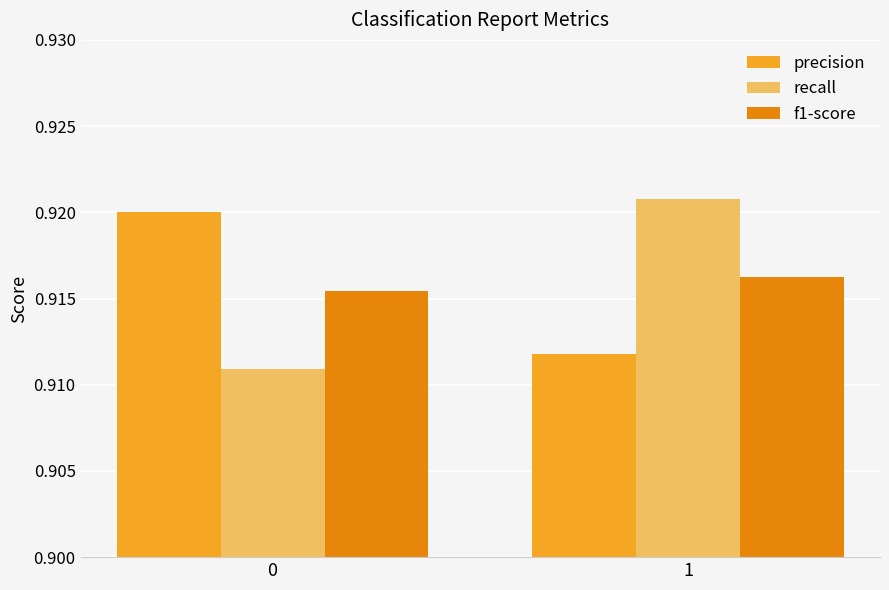

Rank the series at 0 from highest to lowest value.

precision, f1-score, recall